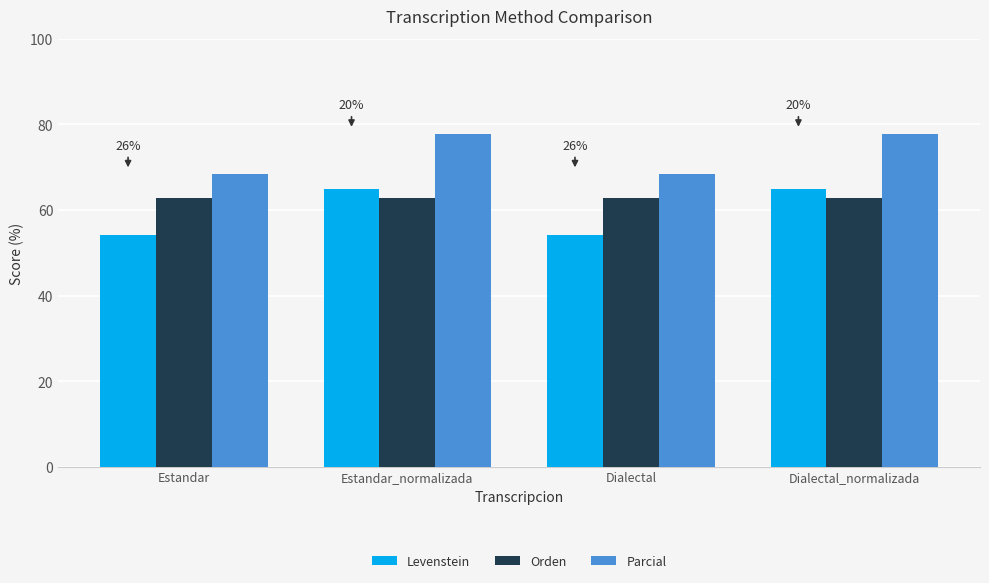

What is the value of the Levenstein bar at the 2nd from the left?

65.0